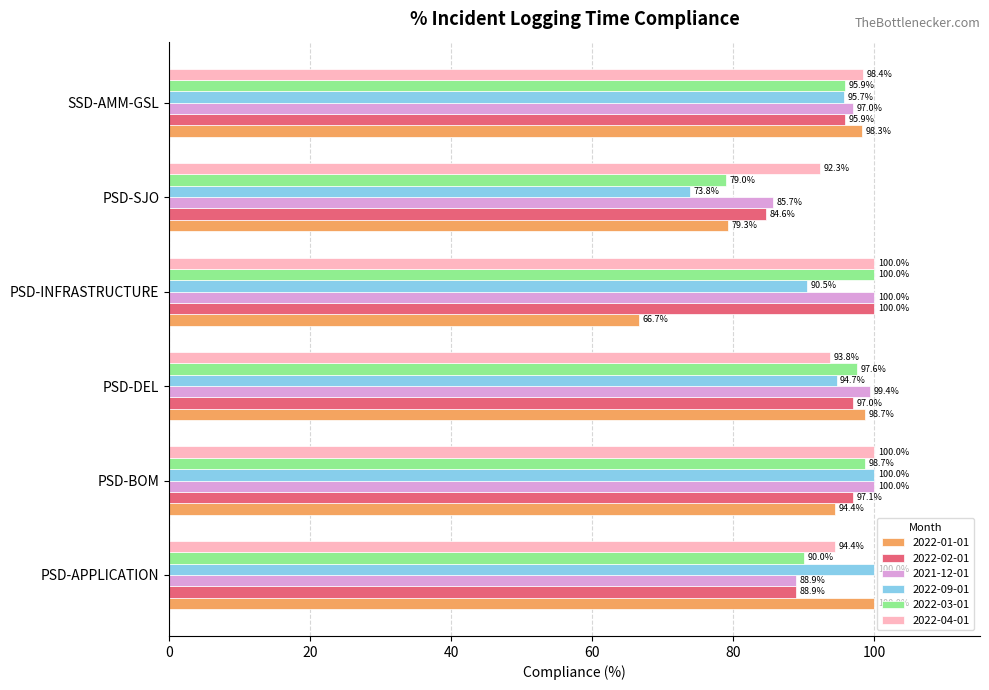

True or false: 2022-02-01 has a value of 88.9 at PSD-APPLICATION.

True